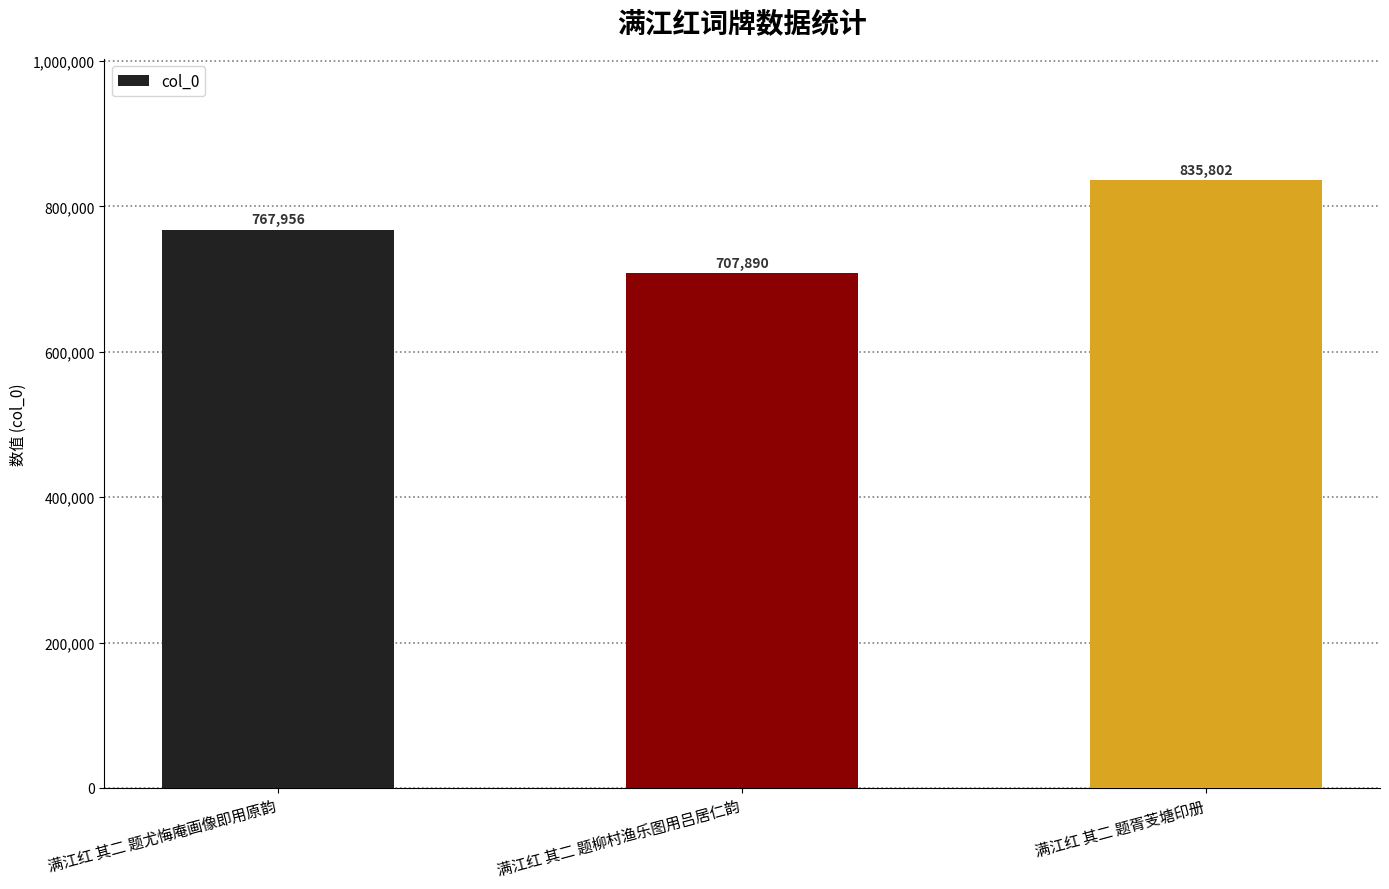

Between 满江红 其二 题胥芰塘印册 and 满江红 其二 题柳村渔乐图用吕居仁韵, which is larger?

满江红 其二 题胥芰塘印册